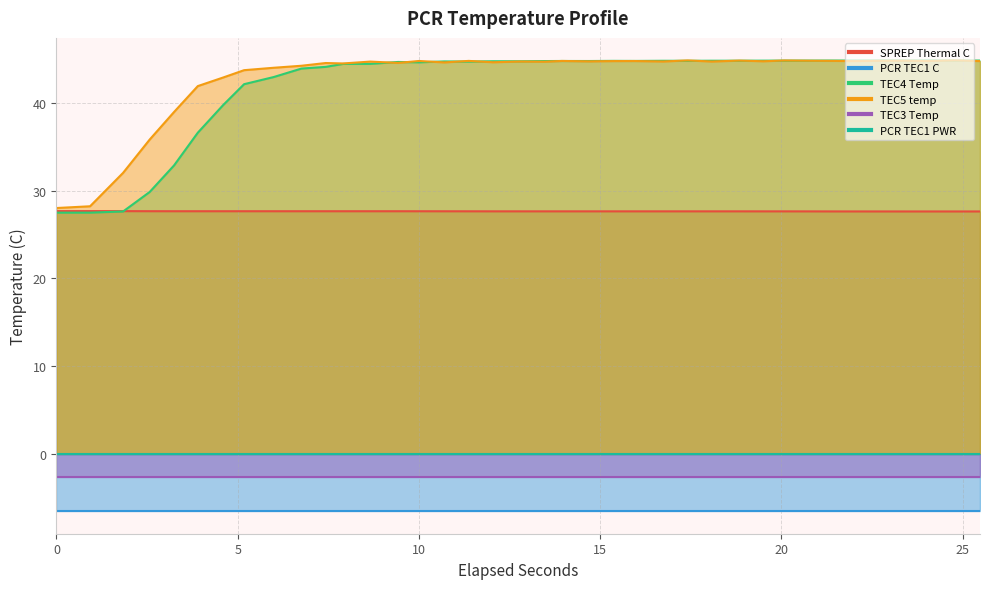

What is the smallest value displayed?

27.5